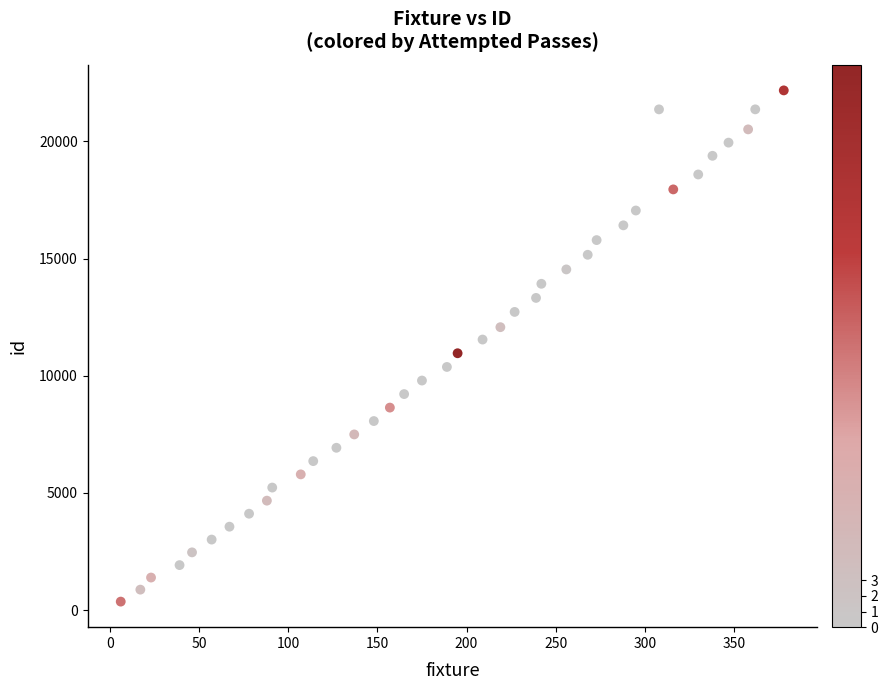

What is the range of X values (max minus min)?

372